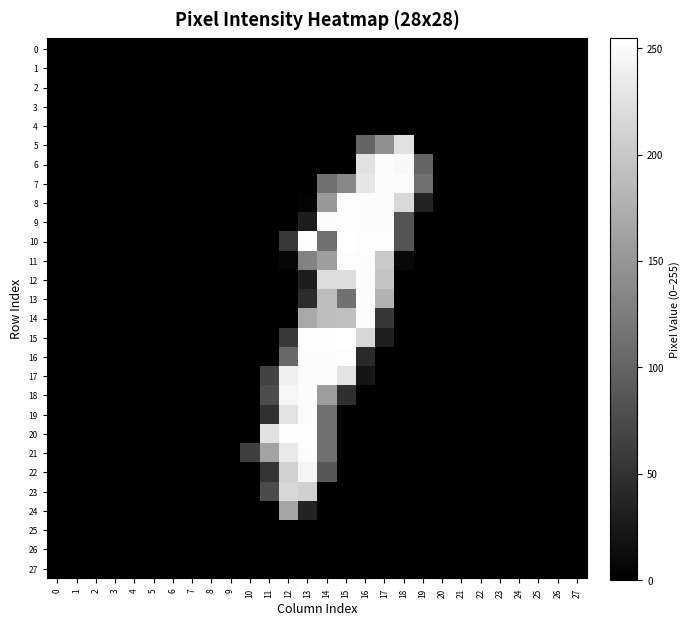

Reading left to right, extract all data points from this chart.

0: 0=0	1=0	2=0	3=0	4=0	5=0	6=0	7=0	8=0	9=0	10=0	11=0	12=0	13=0	14=0	15=0	16=0	17=0	18=0	19=0	20=0	21=0	22=0	23=0	24=0	25=0	26=0	27=0
1: 0=0	1=0	2=0	3=0	4=0	5=0	6=0	7=0	8=0	9=0	10=0	11=0	12=0	13=0	14=0	15=0	16=0	17=0	18=0	19=0	20=0	21=0	22=0	23=0	24=0	25=0	26=0	27=0
2: 0=0	1=0	2=0	3=0	4=0	5=0	6=0	7=0	8=0	9=0	10=0	11=0	12=0	13=0	14=0	15=0	16=0	17=0	18=0	19=0	20=0	21=0	22=0	23=0	24=0	25=0	26=0	27=0
3: 0=0	1=0	2=0	3=0	4=0	5=0	6=0	7=0	8=0	9=0	10=0	11=0	12=0	13=0	14=0	15=0	16=0	17=0	18=0	19=0	20=0	21=0	22=0	23=0	24=0	25=0	26=0	27=0
4: 0=0	1=0	2=0	3=0	4=0	5=0	6=0	7=0	8=0	9=0	10=0	11=0	12=0	13=0	14=0	15=0	16=0	17=0	18=0	19=0	20=0	21=0	22=0	23=0	24=0	25=0	26=0	27=0
5: 0=0	1=0	2=0	3=0	4=0	5=0	6=0	7=0	8=0	9=0	10=0	11=0	12=0	13=0	14=0	15=0	16=101	17=144	18=225	19=0	20=0	21=0	22=0	23=0	24=0	25=0	26=0	27=0
6: 0=0	1=0	2=0	3=0	4=0	5=0	6=0	7=0	8=0	9=0	10=0	11=0	12=0	13=0	14=0	15=0	16=225	17=252	18=249	19=100	20=0	21=0	22=0	23=0	24=0	25=0	26=0	27=0
7: 0=0	1=0	2=0	3=0	4=0	5=0	6=0	7=0	8=0	9=0	10=0	11=0	12=0	13=0	14=111	15=135	16=231	17=252	18=252	19=112	20=0	21=0	22=0	23=0	24=0	25=0	26=0	27=0
8: 0=0	1=0	2=0	3=0	4=0	5=0	6=0	7=0	8=0	9=0	10=0	11=0	12=0	13=4	14=153	15=253	16=252	17=252	18=217	19=37	20=0	21=0	22=0	23=0	24=0	25=0	26=0	27=0
9: 0=0	1=0	2=0	3=0	4=0	5=0	6=0	7=0	8=0	9=0	10=0	11=0	12=0	13=29	14=252	15=253	16=252	17=252	18=84	19=0	20=0	21=0	22=0	23=0	24=0	25=0	26=0	27=0
10: 0=0	1=0	2=0	3=0	4=0	5=0	6=0	7=0	8=0	9=0	10=0	11=0	12=57	13=253	14=112	15=255	16=253	17=253	18=84	19=0	20=0	21=0	22=0	23=0	24=0	25=0	26=0	27=0
11: 0=0	1=0	2=0	3=0	4=0	5=0	6=0	7=0	8=0	9=0	10=0	11=0	12=6	13=130	14=158	15=253	16=252	17=201	18=9	19=0	20=0	21=0	22=0	23=0	24=0	25=0	26=0	27=0
12: 0=0	1=0	2=0	3=0	4=0	5=0	6=0	7=0	8=0	9=0	10=0	11=0	12=0	13=29	14=220	15=222	16=252	17=195	18=0	19=0	20=0	21=0	22=0	23=0	24=0	25=0	26=0	27=0
13: 0=0	1=0	2=0	3=0	4=0	5=0	6=0	7=0	8=0	9=0	10=0	11=0	12=0	13=44	14=189	15=113	16=252	17=180	18=0	19=0	20=0	21=0	22=0	23=0	24=0	25=0	26=0	27=0
14: 0=0	1=0	2=0	3=0	4=0	5=0	6=0	7=0	8=0	9=0	10=0	11=0	12=0	13=169	14=189	15=191	16=252	17=55	18=0	19=0	20=0	21=0	22=0	23=0	24=0	25=0	26=0	27=0
15: 0=0	1=0	2=0	3=0	4=0	5=0	6=0	7=0	8=0	9=0	10=0	11=0	12=57	13=253	14=253	15=255	16=215	17=31	18=0	19=0	20=0	21=0	22=0	23=0	24=0	25=0	26=0	27=0
16: 0=0	1=0	2=0	3=0	4=0	5=0	6=0	7=0	8=0	9=0	10=0	11=0	12=104	13=252	14=252	15=253	16=42	17=0	18=0	19=0	20=0	21=0	22=0	23=0	24=0	25=0	26=0	27=0
17: 0=0	1=0	2=0	3=0	4=0	5=0	6=0	7=0	8=0	9=0	10=0	11=67	12=240	13=252	14=252	15=228	16=21	17=0	18=0	19=0	20=0	21=0	22=0	23=0	24=0	25=0	26=0	27=0
18: 0=0	1=0	2=0	3=0	4=0	5=0	6=0	7=0	8=0	9=0	10=0	11=76	12=246	13=252	14=157	15=47	16=0	17=0	18=0	19=0	20=0	21=0	22=0	23=0	24=0	25=0	26=0	27=0
19: 0=0	1=0	2=0	3=0	4=0	5=0	6=0	7=0	8=0	9=0	10=0	11=48	12=227	13=252	14=112	15=0	16=0	17=0	18=0	19=0	20=0	21=0	22=0	23=0	24=0	25=0	26=0	27=0
20: 0=0	1=0	2=0	3=0	4=0	5=0	6=0	7=0	8=0	9=0	10=0	11=226	12=253	13=253	14=112	15=0	16=0	17=0	18=0	19=0	20=0	21=0	22=0	23=0	24=0	25=0	26=0	27=0
21: 0=0	1=0	2=0	3=0	4=0	5=0	6=0	7=0	8=0	9=0	10=63	11=164	12=233	13=252	14=112	15=0	16=0	17=0	18=0	19=0	20=0	21=0	22=0	23=0	24=0	25=0	26=0	27=0
22: 0=0	1=0	2=0	3=0	4=0	5=0	6=0	7=0	8=0	9=0	10=0	11=51	12=209	13=245	14=87	15=0	16=0	17=0	18=0	19=0	20=0	21=0	22=0	23=0	24=0	25=0	26=0	27=0
23: 0=0	1=0	2=0	3=0	4=0	5=0	6=0	7=0	8=0	9=0	10=0	11=75	12=215	13=208	14=0	15=0	16=0	17=0	18=0	19=0	20=0	21=0	22=0	23=0	24=0	25=0	26=0	27=0
24: 0=0	1=0	2=0	3=0	4=0	5=0	6=0	7=0	8=0	9=0	10=0	11=0	12=165	13=37	14=0	15=0	16=0	17=0	18=0	19=0	20=0	21=0	22=0	23=0	24=0	25=0	26=0	27=0
25: 0=0	1=0	2=0	3=0	4=0	5=0	6=0	7=0	8=0	9=0	10=0	11=0	12=0	13=0	14=0	15=0	16=0	17=0	18=0	19=0	20=0	21=0	22=0	23=0	24=0	25=0	26=0	27=0
26: 0=0	1=0	2=0	3=0	4=0	5=0	6=0	7=0	8=0	9=0	10=0	11=0	12=0	13=0	14=0	15=0	16=0	17=0	18=0	19=0	20=0	21=0	22=0	23=0	24=0	25=0	26=0	27=0
27: 0=0	1=0	2=0	3=0	4=0	5=0	6=0	7=0	8=0	9=0	10=0	11=0	12=0	13=0	14=0	15=0	16=0	17=0	18=0	19=0	20=0	21=0	22=0	23=0	24=0	25=0	26=0	27=0